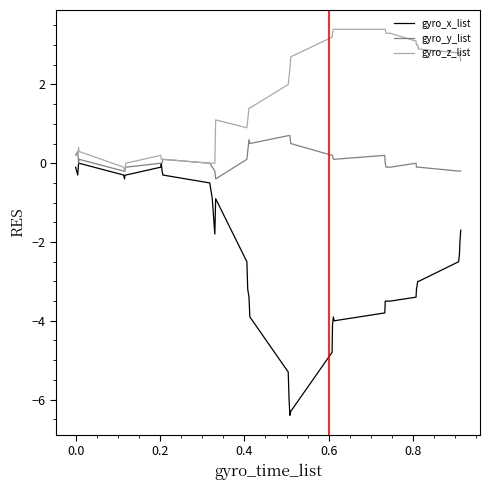

Does the chart display data point markers on the line(s)?

No